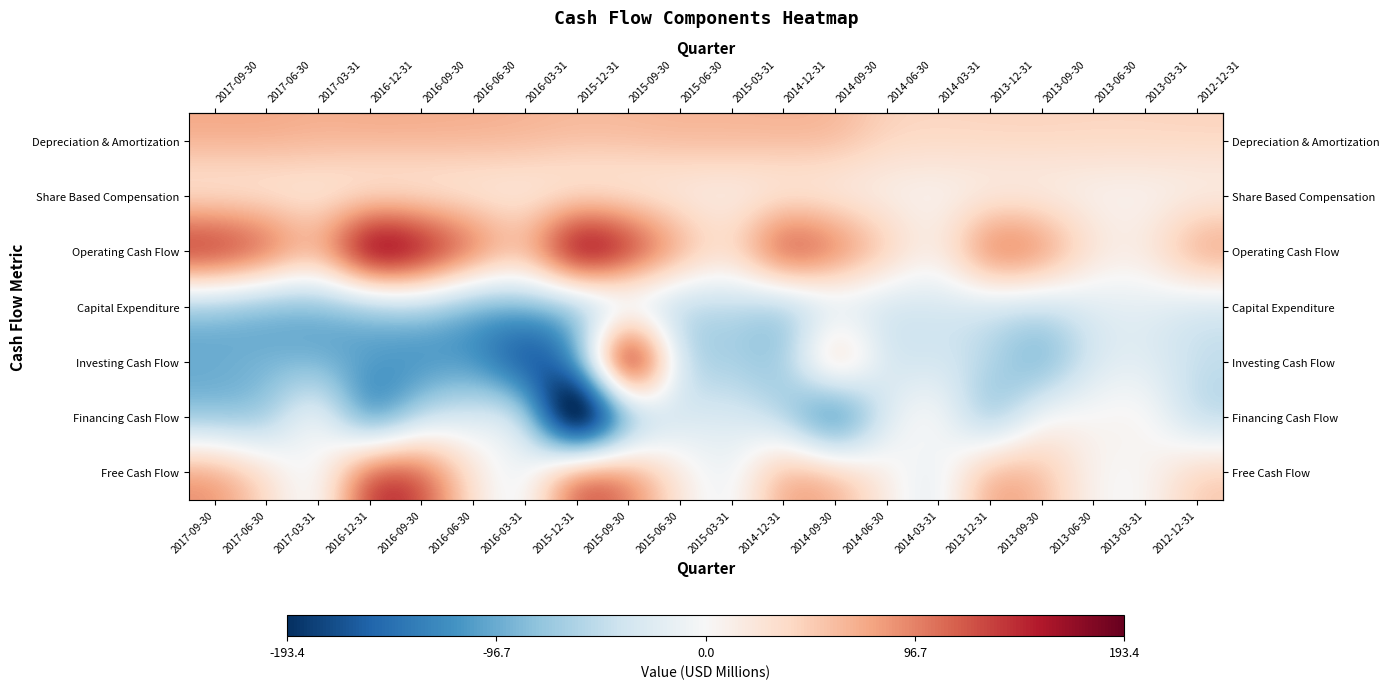

At which category is the sum across all series the highest?

2015-09-30